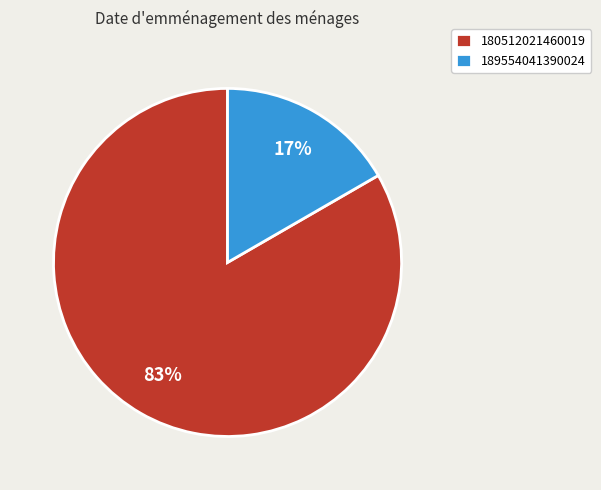

Between 189554041390024 and 180512021460019, which is larger?

180512021460019